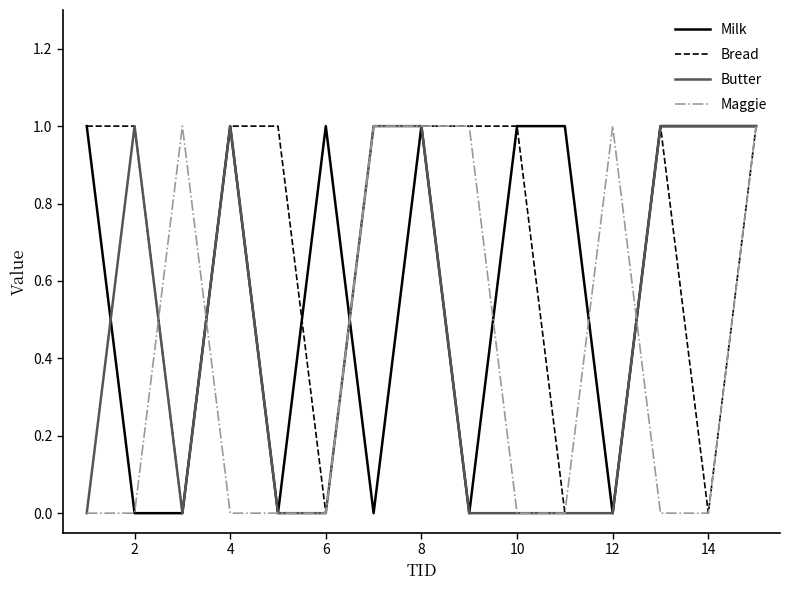

Which series has the largest total across all categories?

Bread